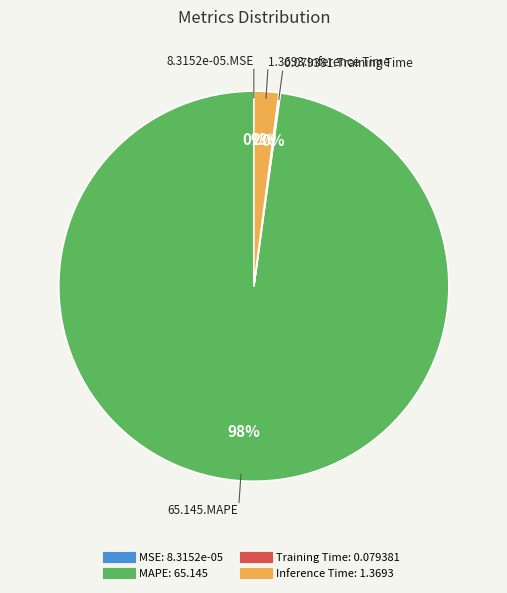

True or false: Inference Time accounts for 11% of the total.

False